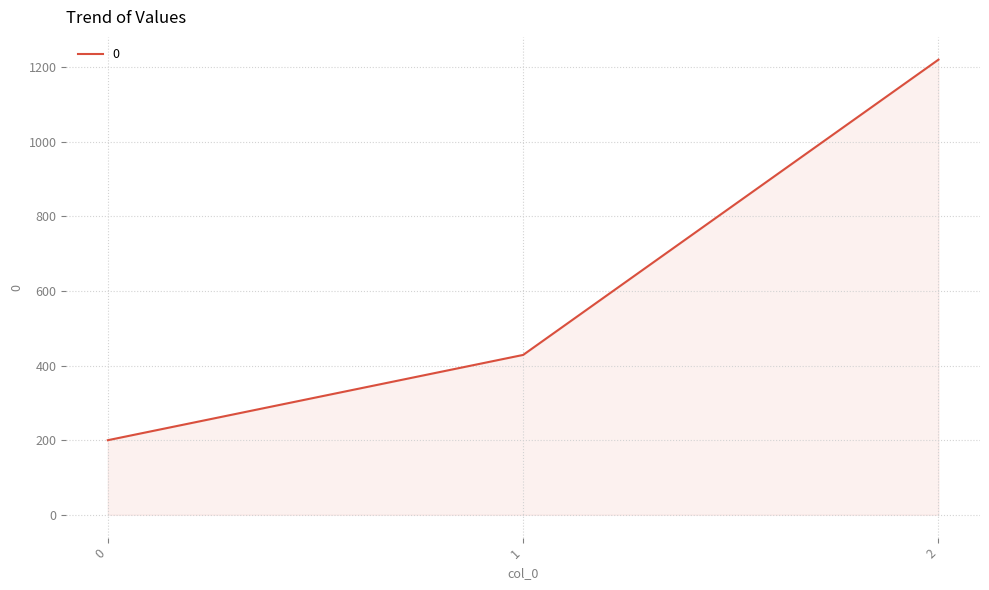

How many values are between 200 and 1220?

3